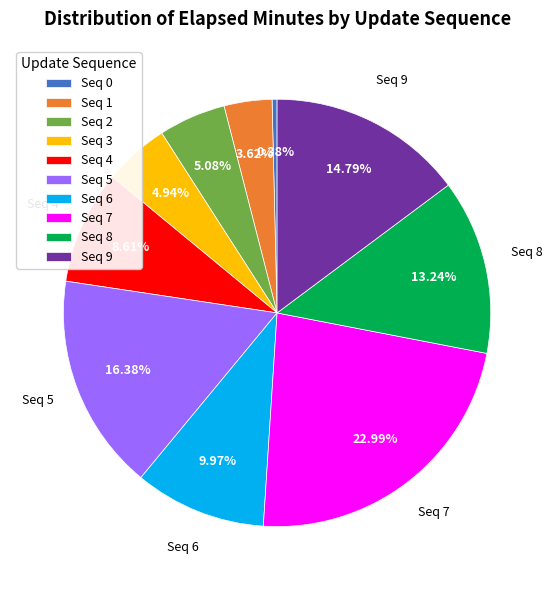

To the nearest percent, what is the difference between the largest and smallest slice percentages?

23%